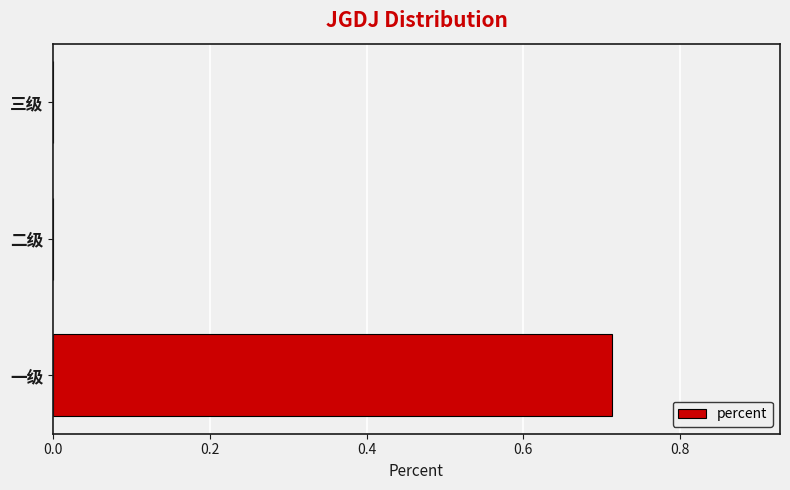

The chart shows a value of 0.0 at 三级. True or false?

True